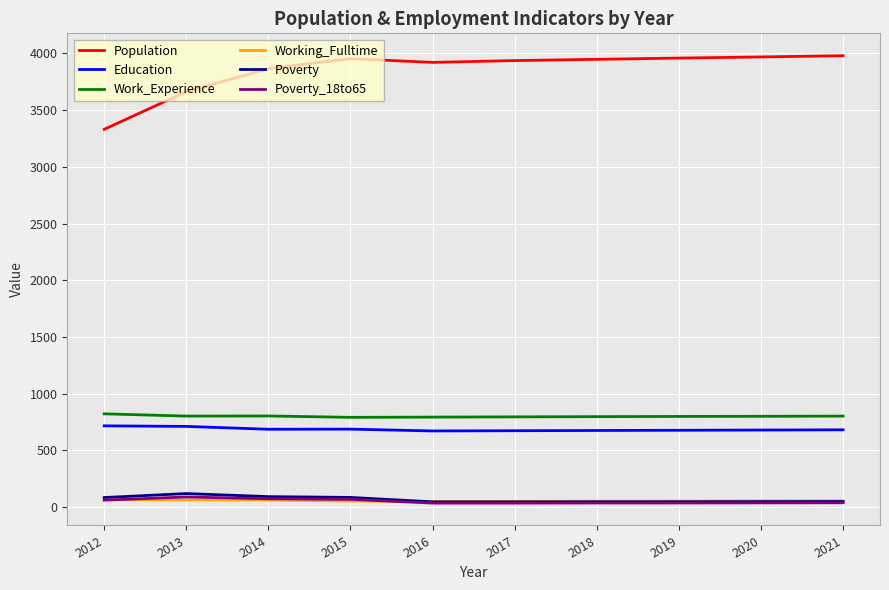

True or false: Population and Work_Experience cross at least once.

False